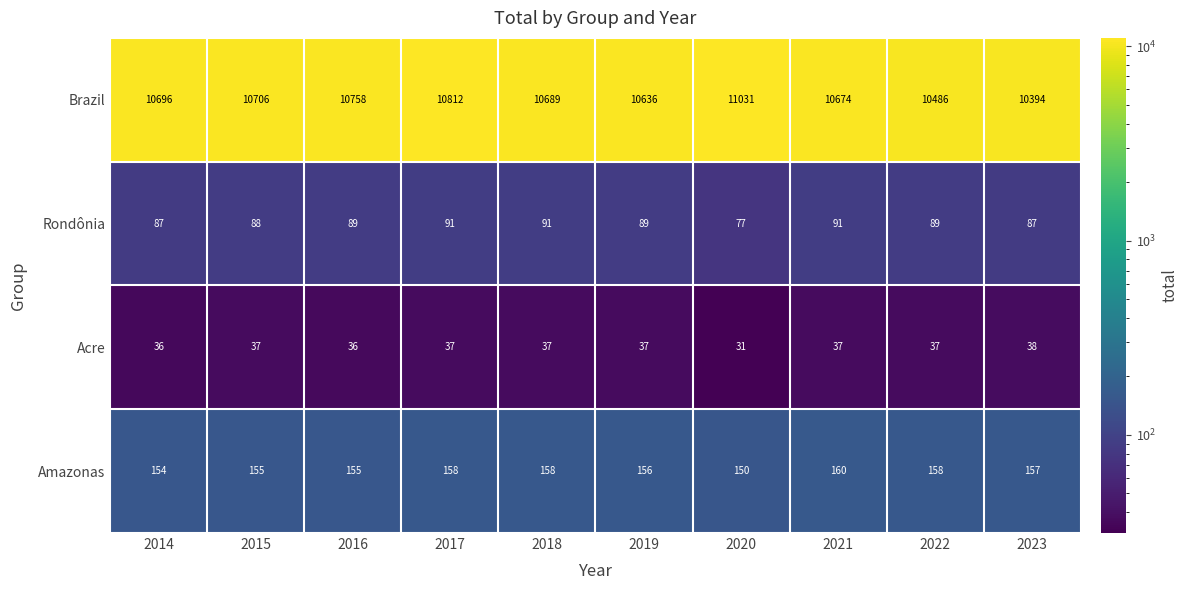

How many categories are shown in the chart?

10